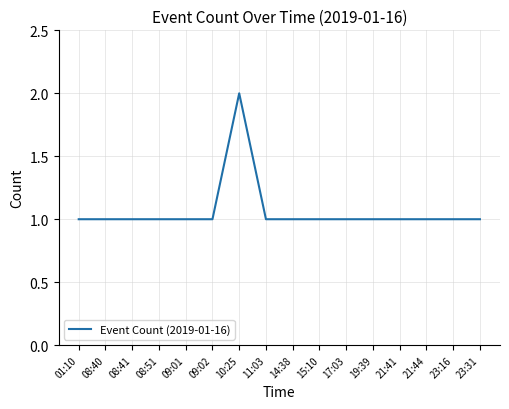

Reading right to left, what are all the values shown in this chart?

1	1	1	1	1	1	1	1	1	2	1	1	1	1	1	1